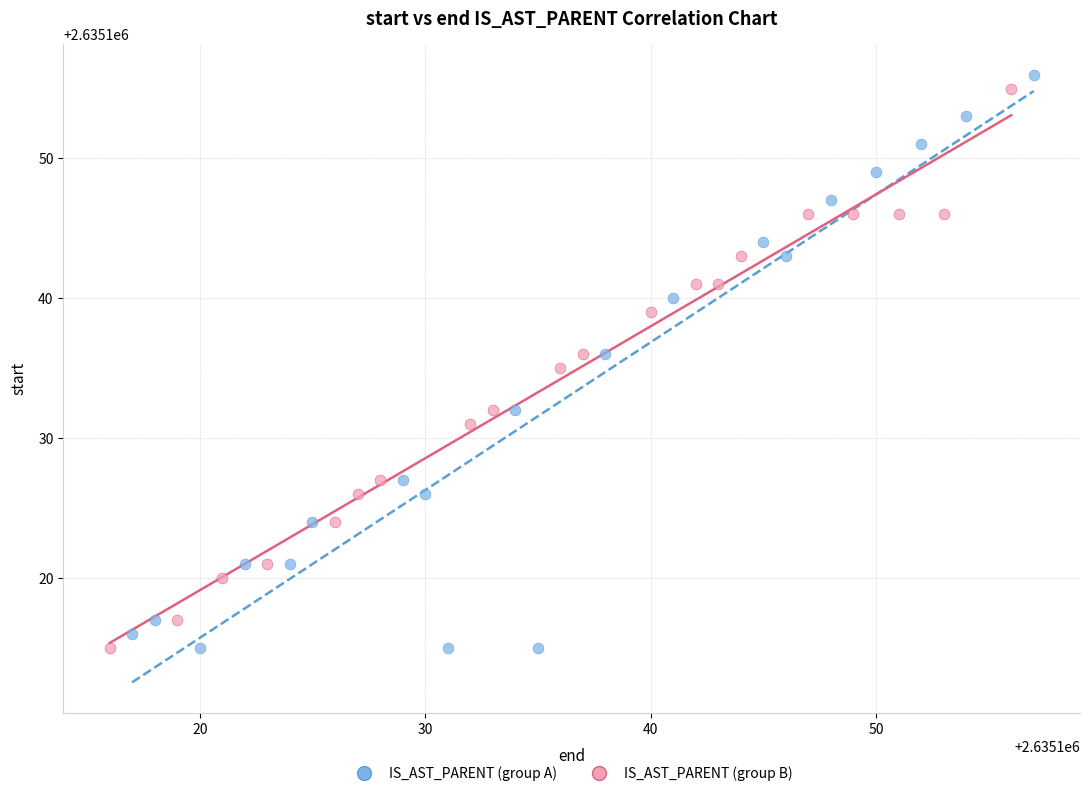

Which series has the largest Y range (max minus min)?

IS_AST_PARENT (group A)